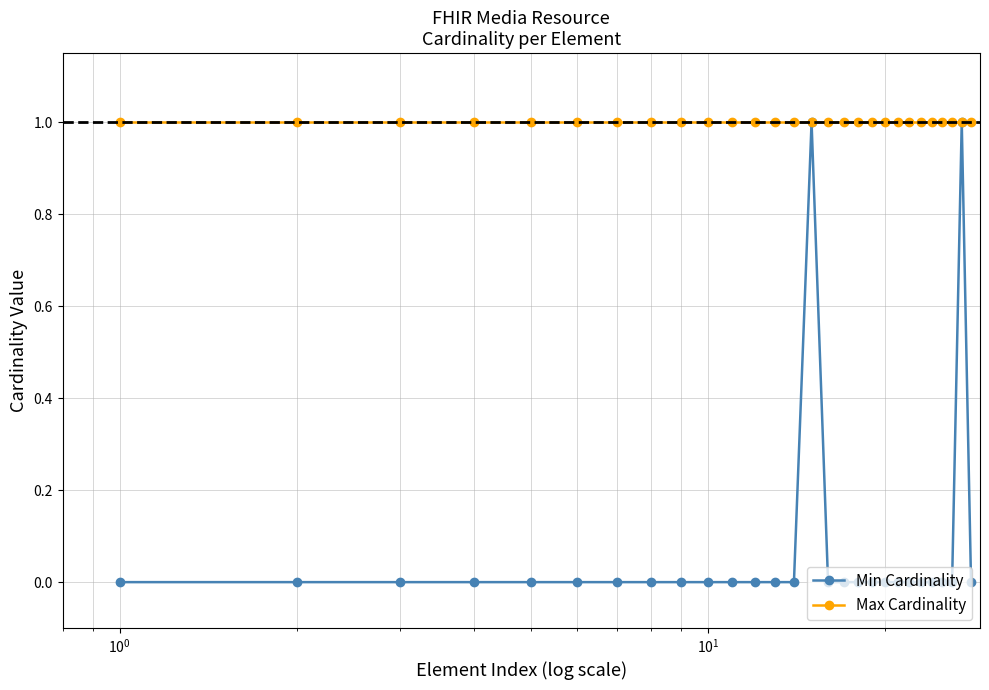

Reading left to right, transcribe all the data shown in this chart.

Min Cardinality: 0	0	0	0	0	0	0	0	0	0	0	0	0	0	1	0	0	0	0	0	0	0	0	0	0	0	1	0
Max Cardinality: 1	1	1	1	1	1	1	1	1	1	1	1	1	1	1	1	1	1	1	1	1	1	1	1	1	1	1	1